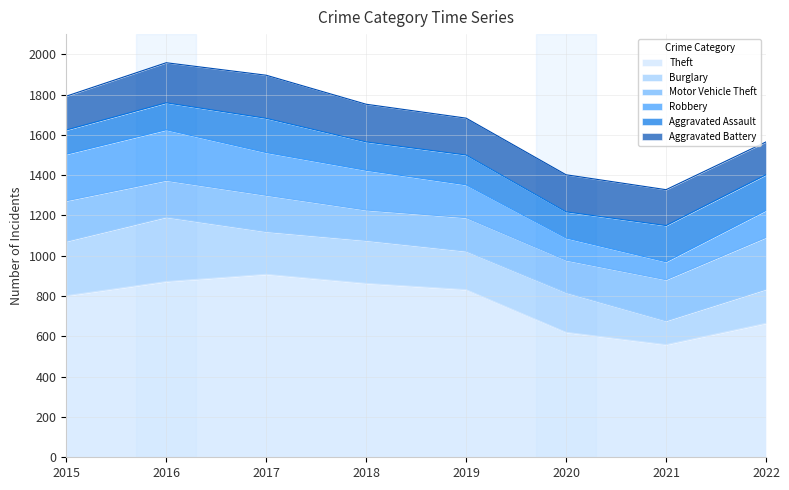

How many lines are shown in the chart?

6